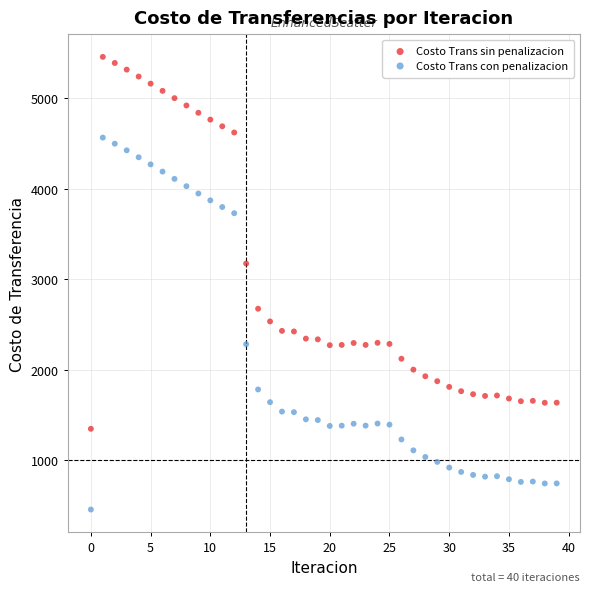

Across all data points, what is the range of Y values (max minus min)?

4999.8